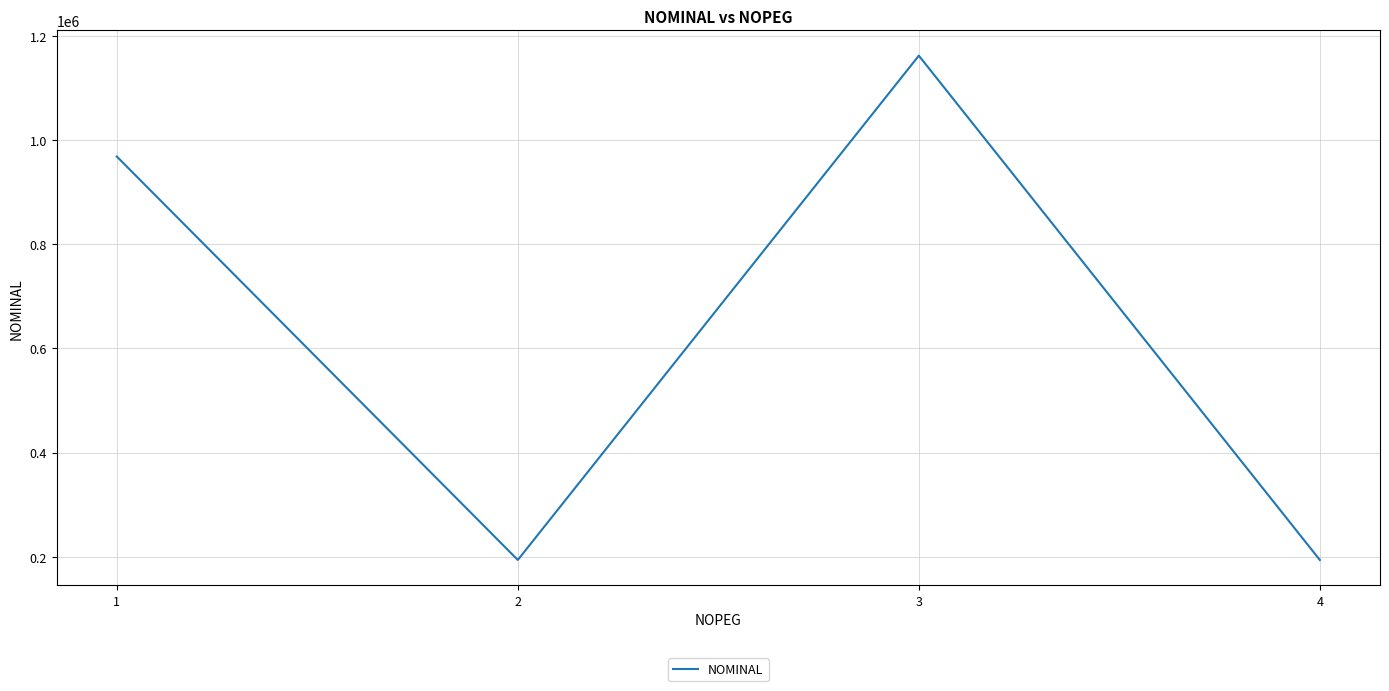

What is the greatest value displayed?

1162368